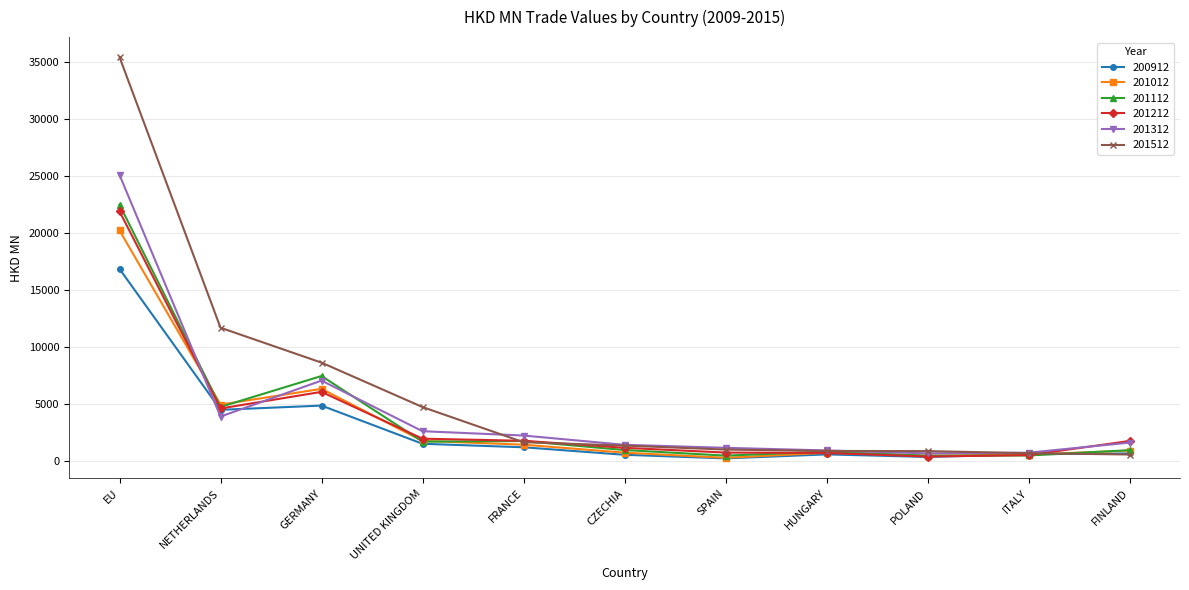

Between which two adjacent categories do 201212 and 201012 first intersect?

EU and NETHERLANDS